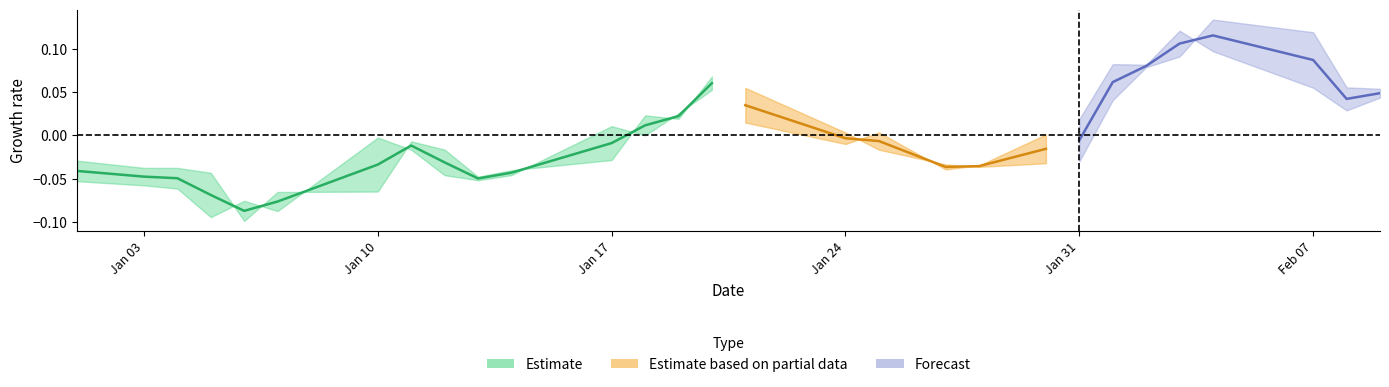

What is the greatest value displayed?

0.1